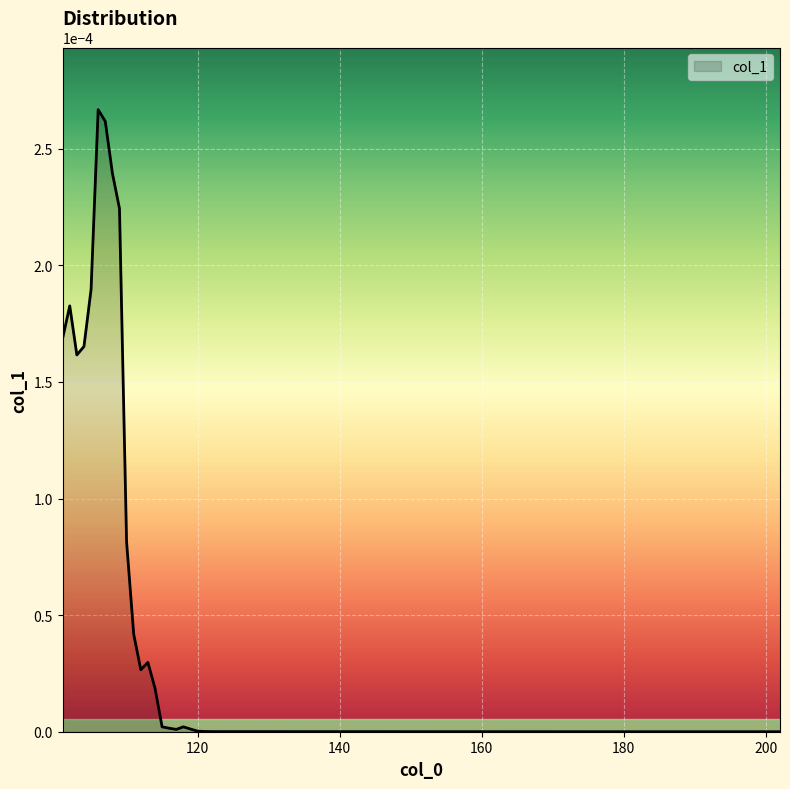

Does the chart have visible grid lines?

Yes